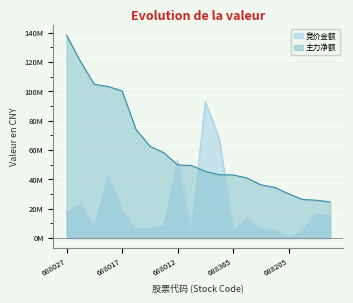

Is it true that 主力净额 equals 49.5 at 688590?

True